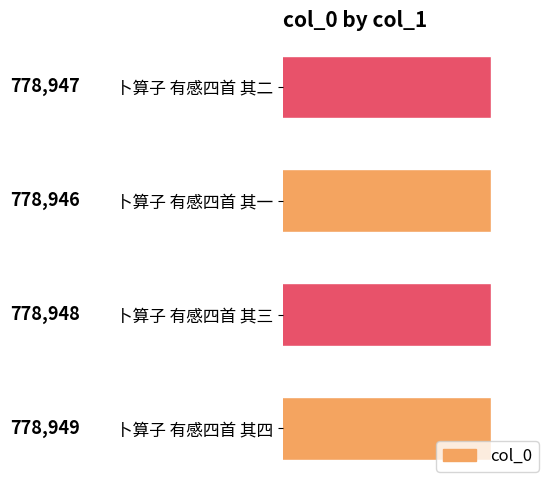

How many values are between 778947 and 778949?

3